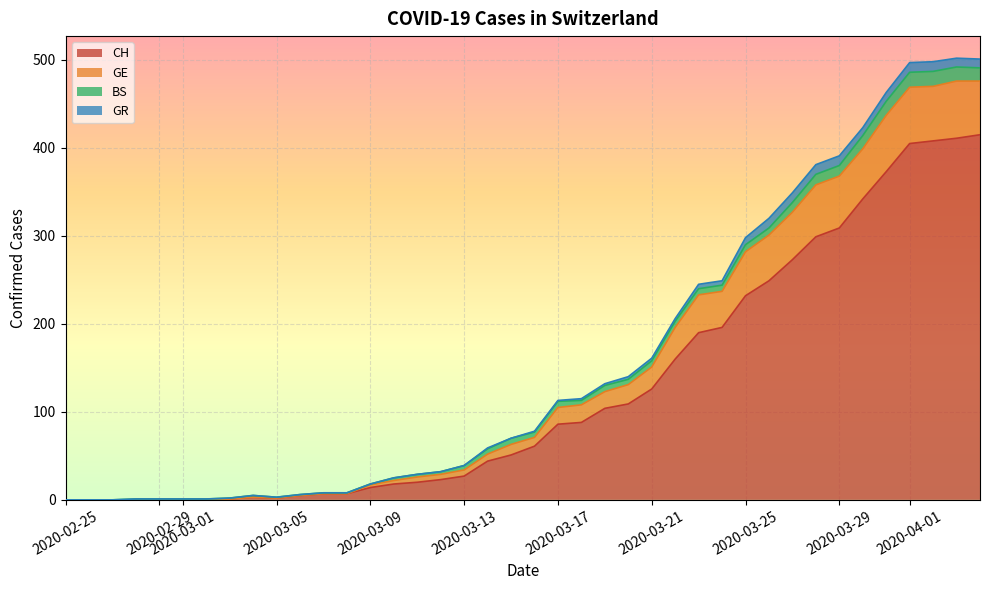

What is the value of the CH point at the 10th from the left?

2